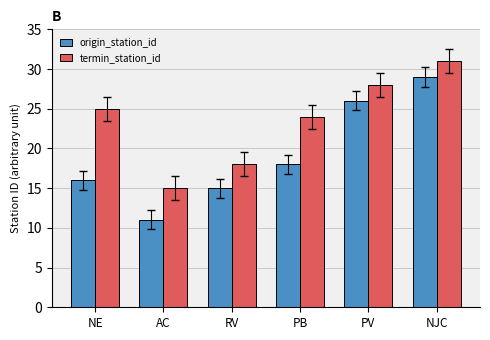

At which label is termin_station_id closest to 23?

PB